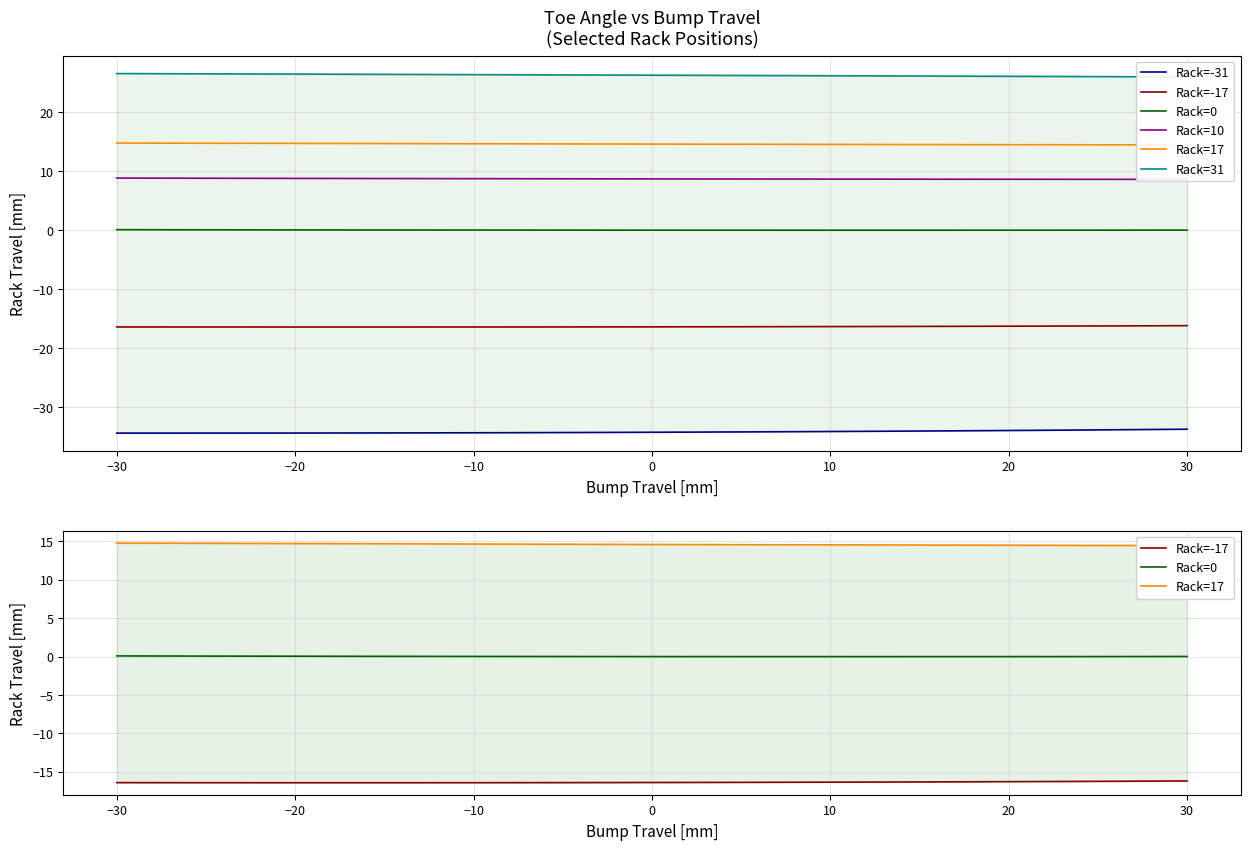

Does the chart have visible grid lines?

Yes